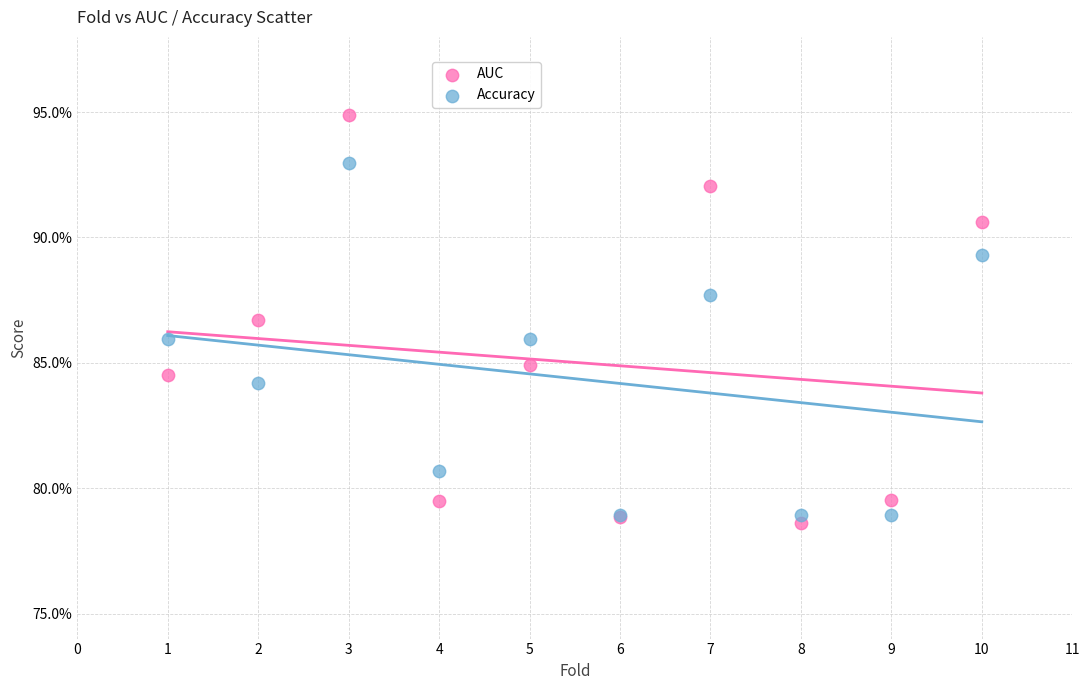

Which series reaches the minimum Y coordinate?

AUC